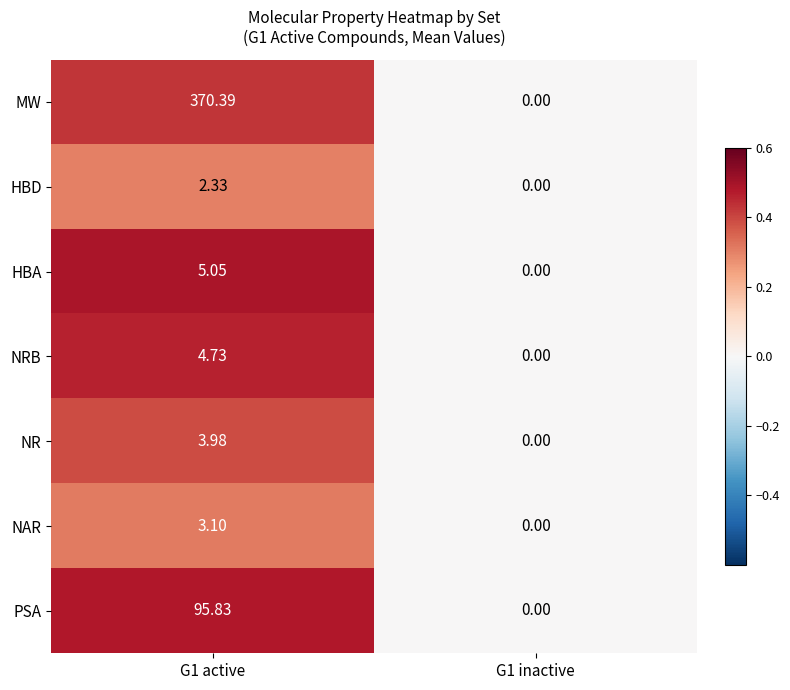

Is the value of NR at G1 active greater than the value of PSA at G1 active?

No